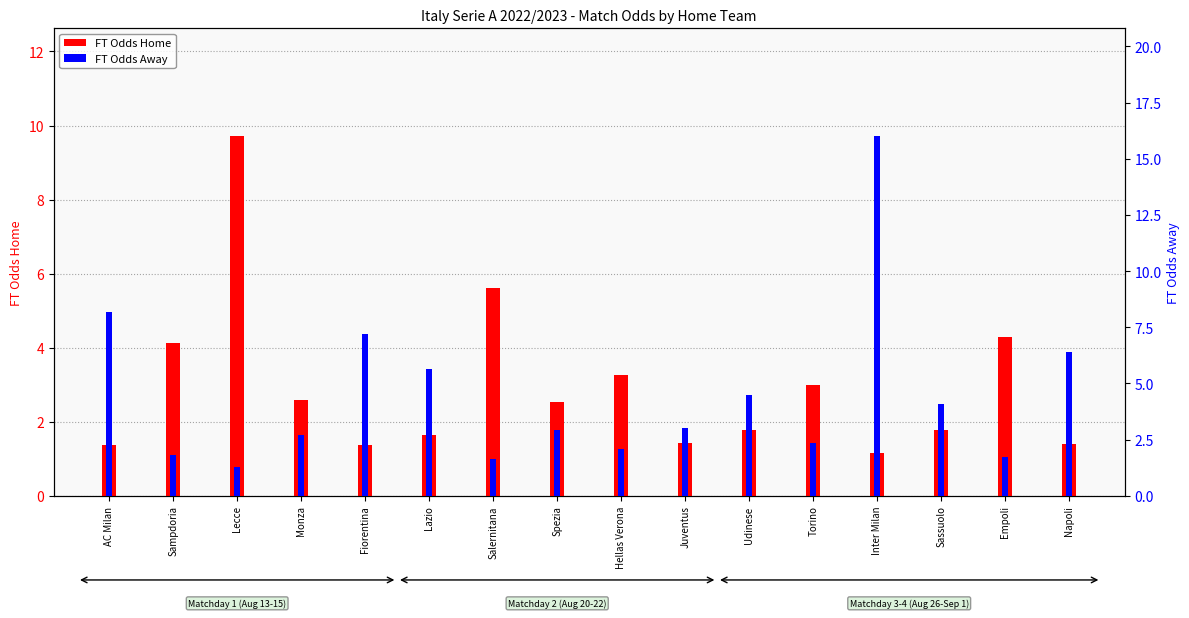

How many bars are there in each group?

2